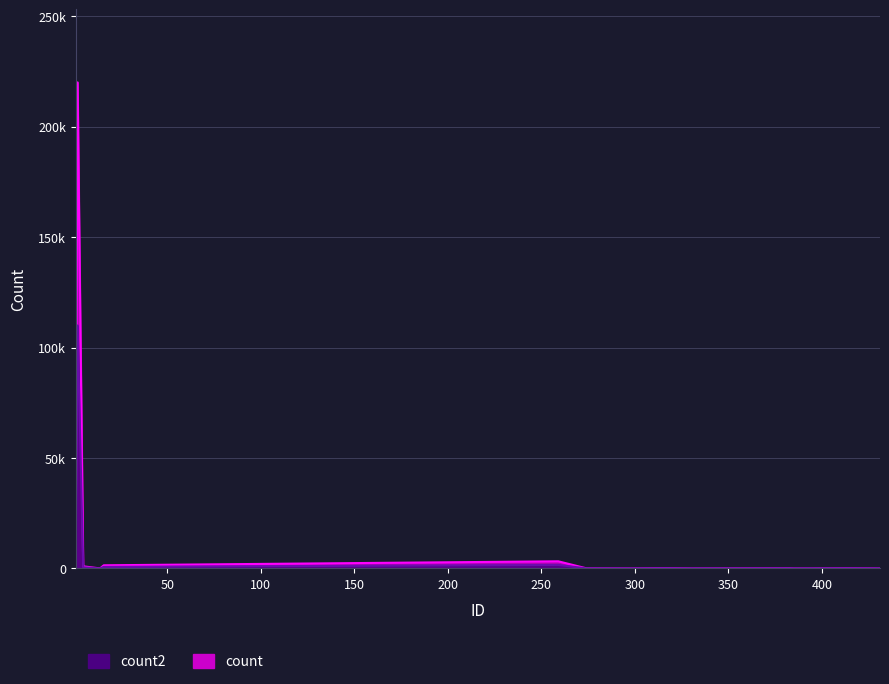

What is the difference between the values at 14 and 333?

12